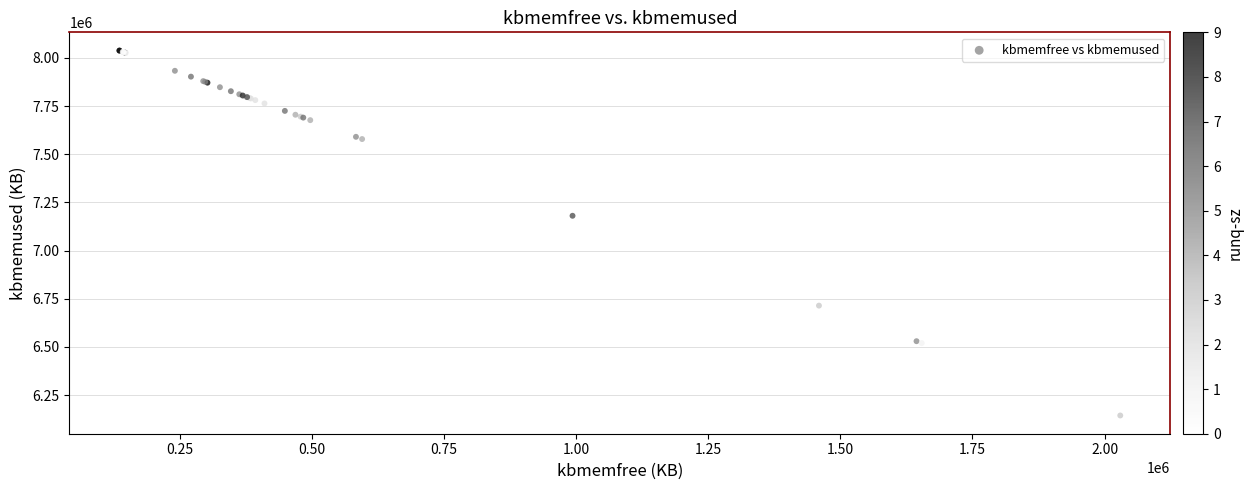

What Y value in the scatter plot is closest to 7091450?

7180992